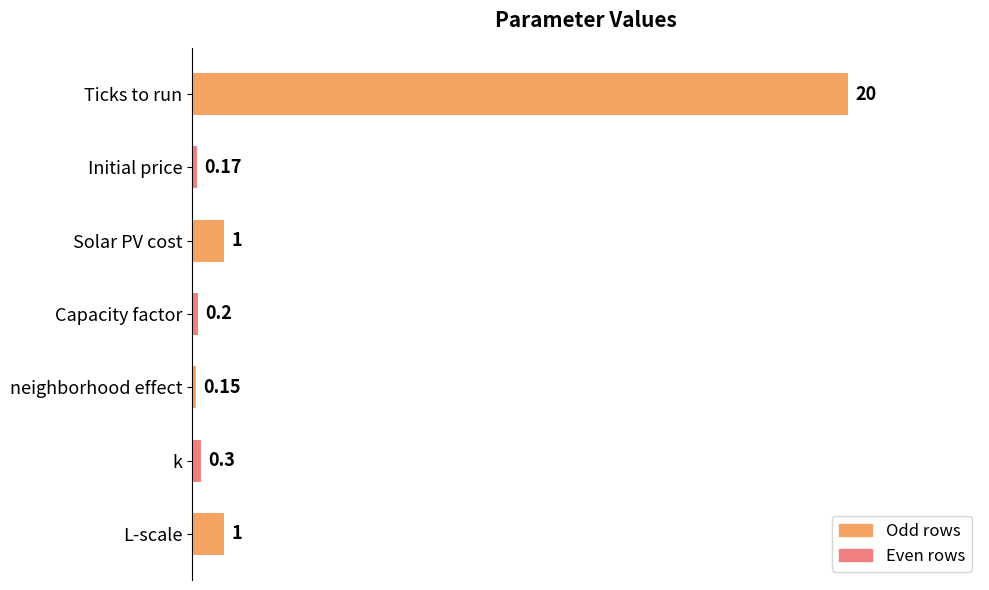

What is the label of the 7th bar from the bottom?

Ticks to run